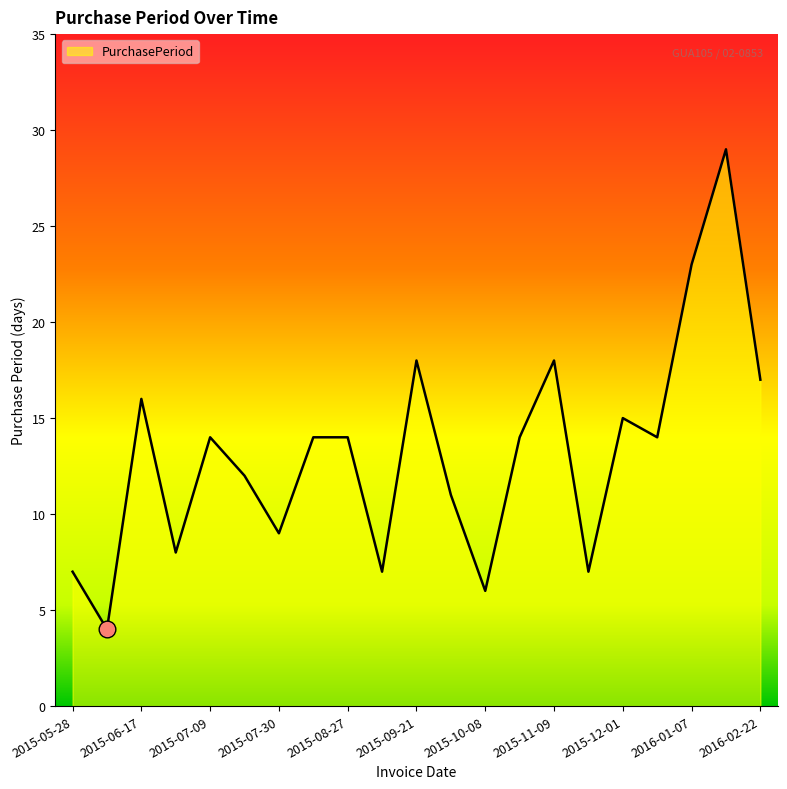

What is the minimum value shown in the chart?

4